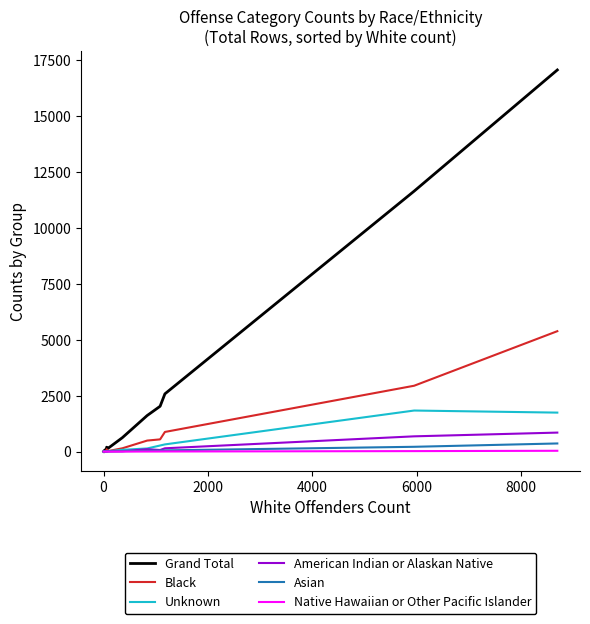

True or false: Black has more than 1 points higher than both neighbors.

False